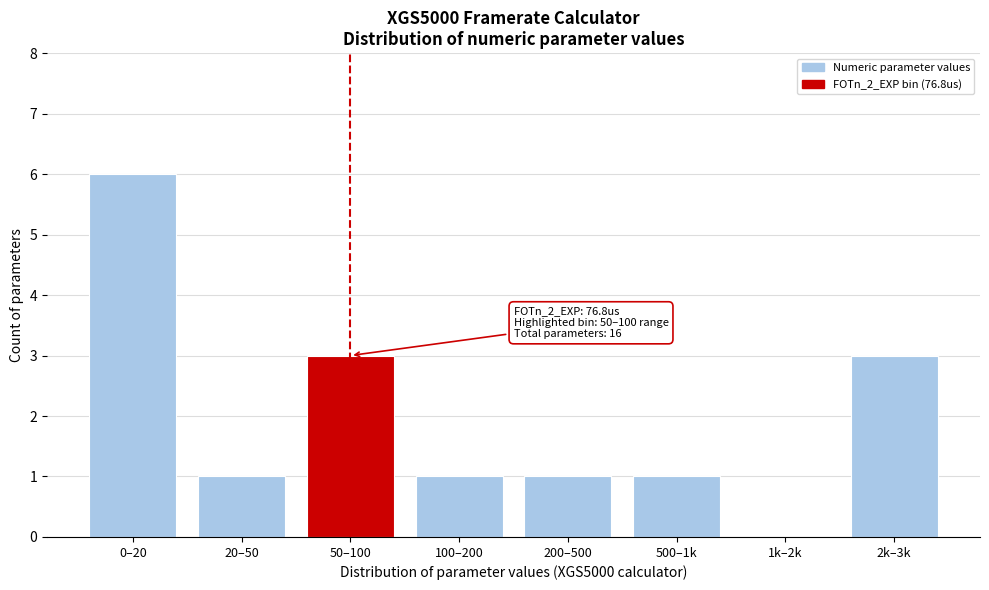

Reading left to right, extract all data points from this chart.

0–20=6	20–50=1	50–100=3	100–200=1	200–500=1	500–1k=1	1k–2k=0	2k–3k=3